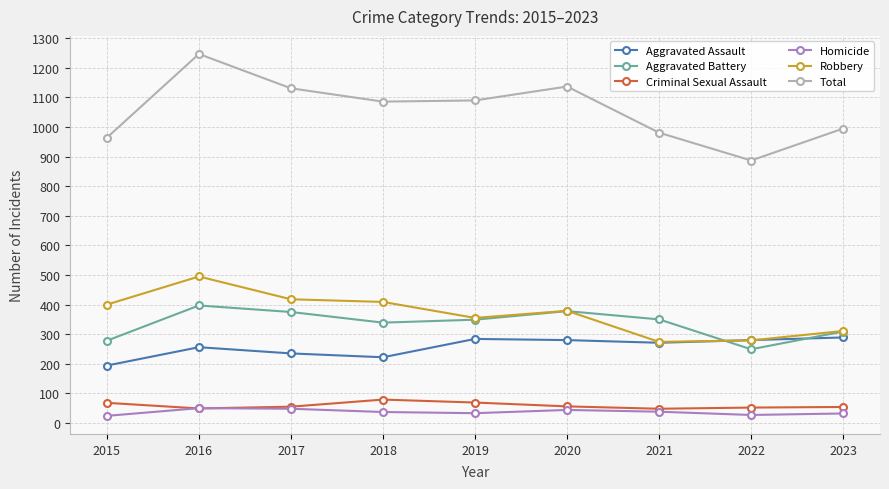

How many categories are shown in the chart?

9